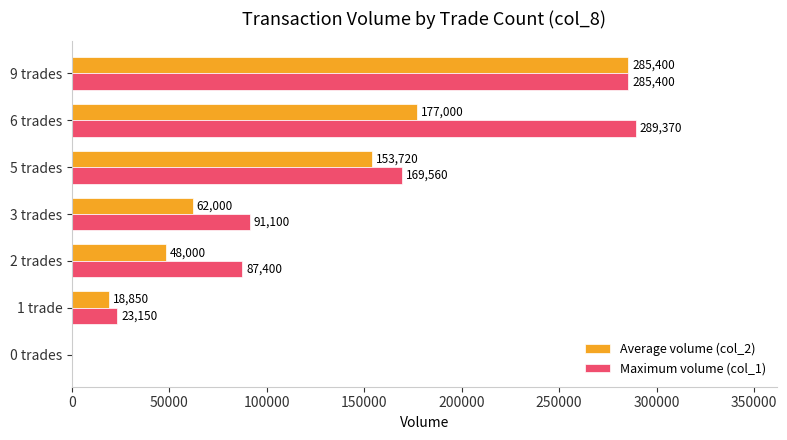

The Maximum volume (col_1) series shows 162769 at 3 trades. True or false?

False